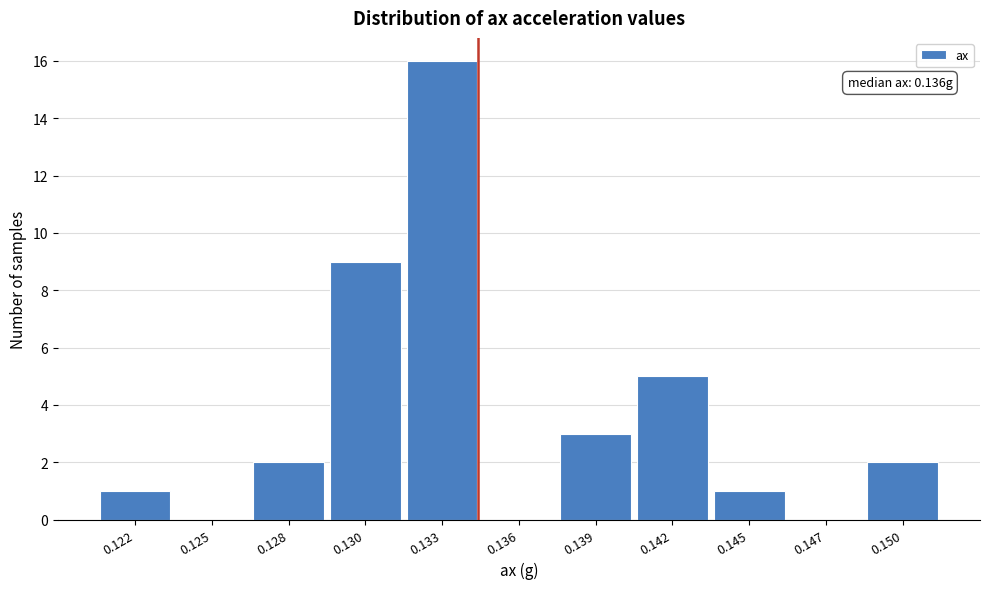

Reading left to right, list all the values displayed in this chart.

0.122=1	0.125=0	0.128=2	0.130=9	0.133=16	0.136=0	0.139=3	0.142=5	0.145=1	0.147=0	0.150=2